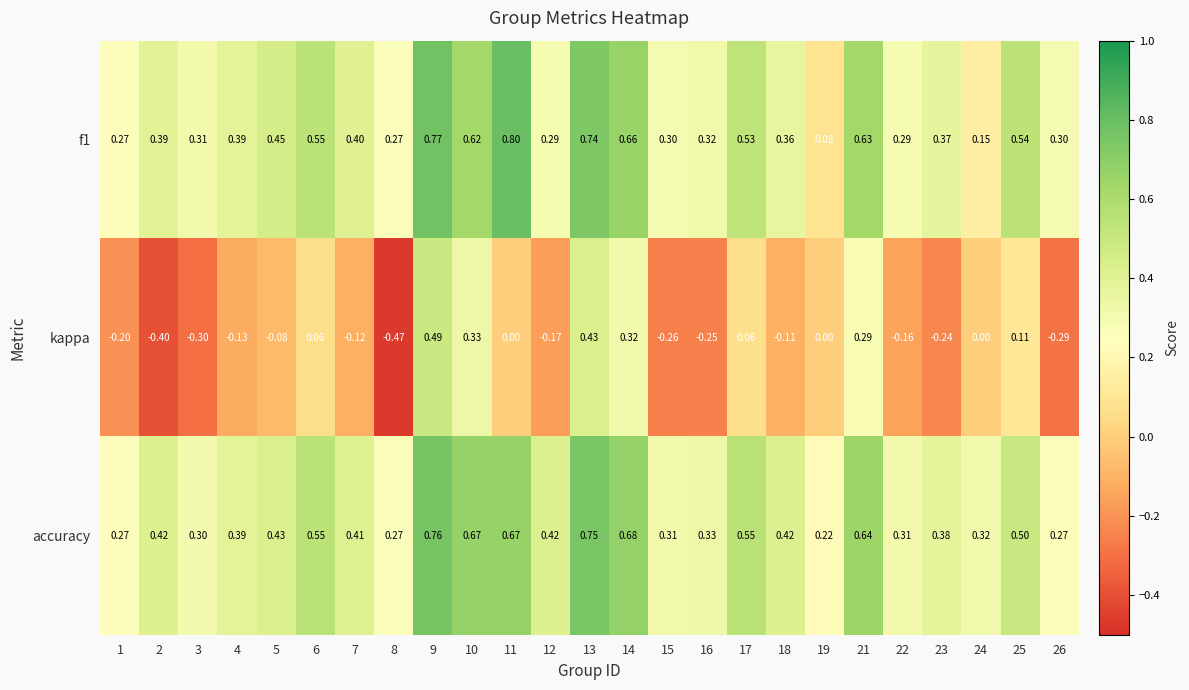

Which series has the largest total across all categories?

accuracy